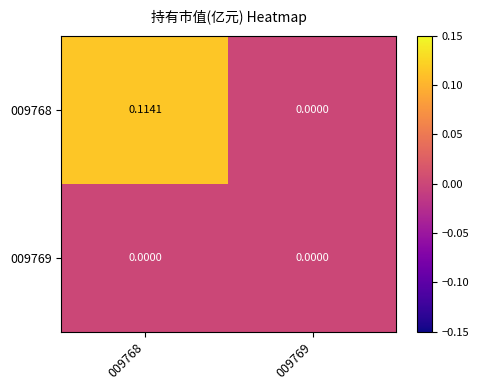

Is the value of 009769 at 009768 greater than the value of 009768 at 009768?

No